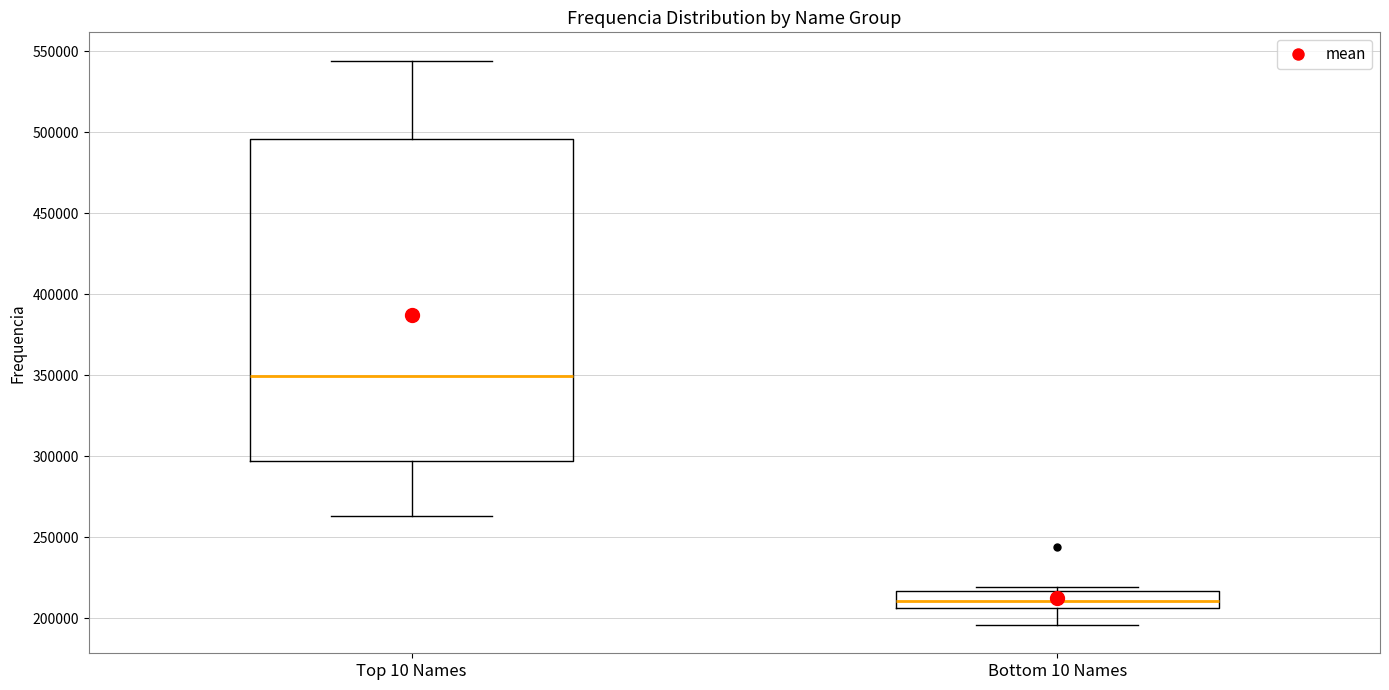

Where does the upper whisker of the box for Top 10 Names end on the y-axis? The values are not printed on the chart, so give them approximately, as read against the axis.

545000